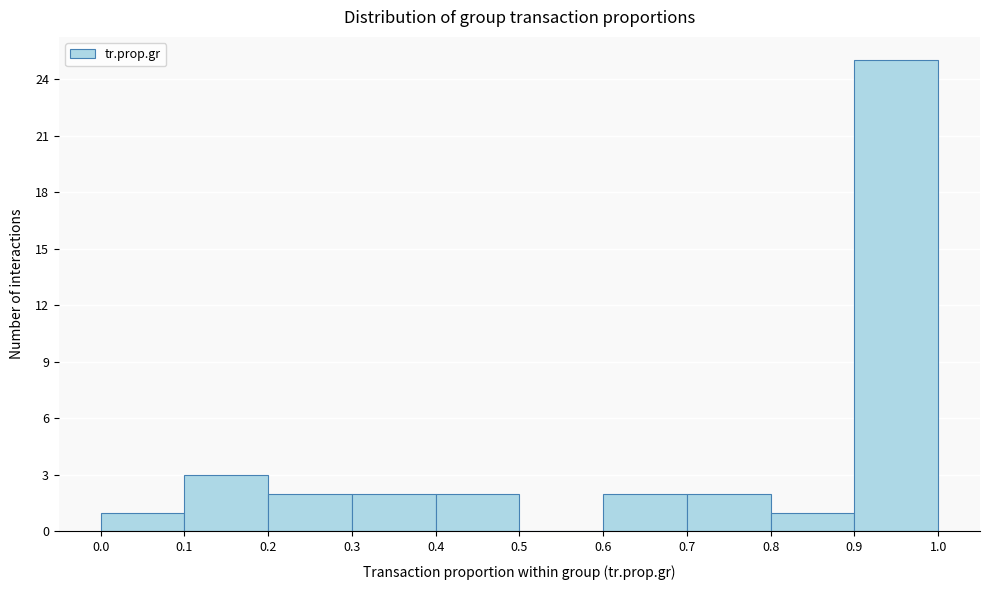

How tall is the bar that spans 0.9 to 1.0 on the x-axis? The values are not printed on the chart, so give them approximately, as read against the axis.

25